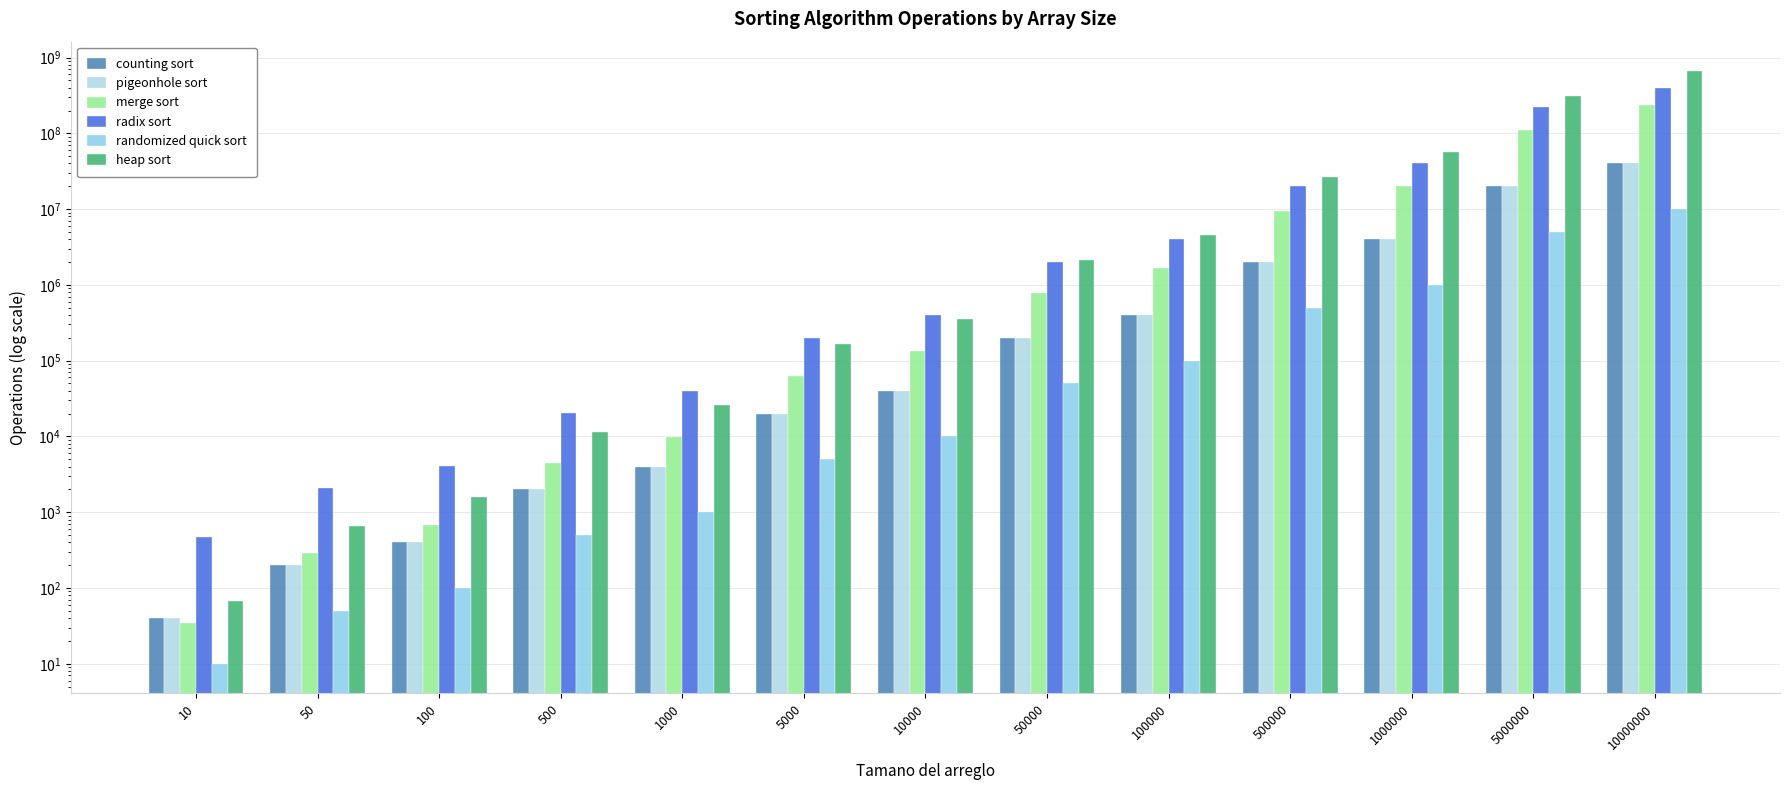

Which series has the widest spread of values?

heap sort